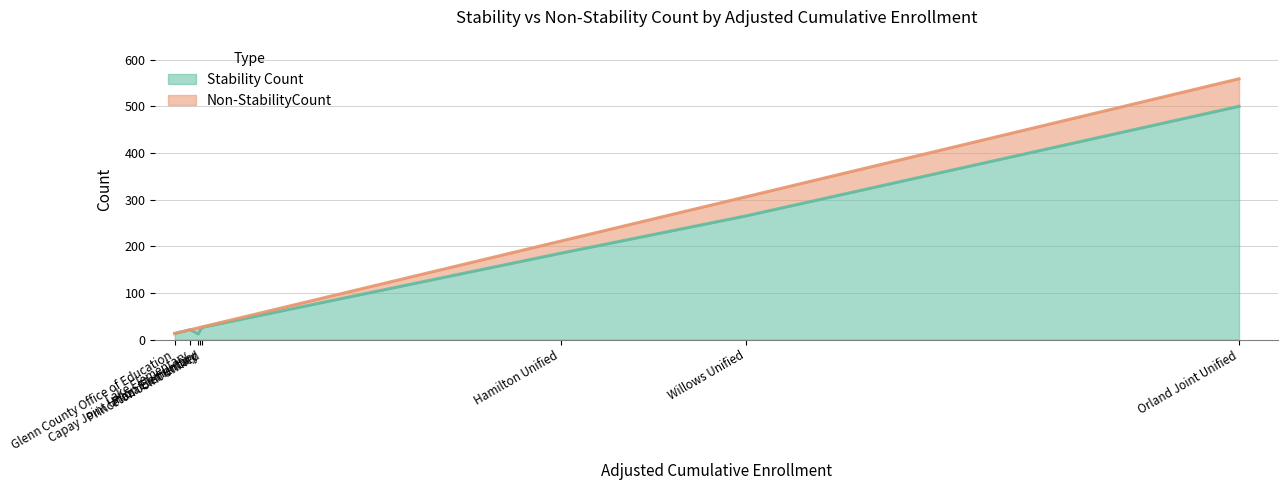

True or false: Non-StabilityCount has a value of 13 at Orland Joint Unified.

False